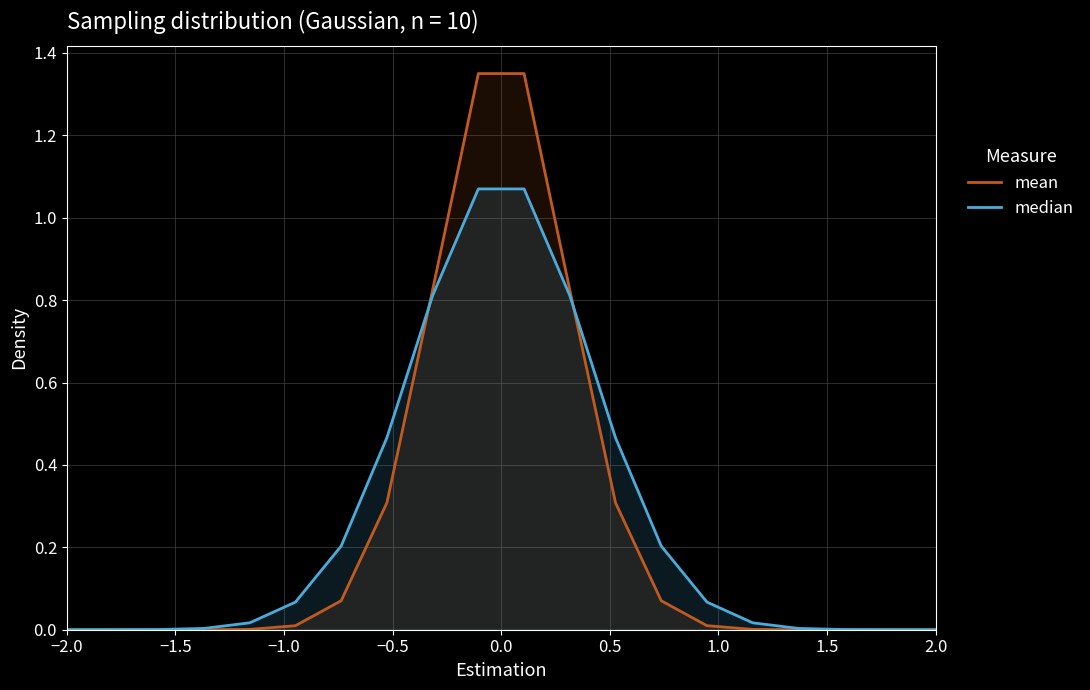

Which series has the largest range (max minus min)?

mean